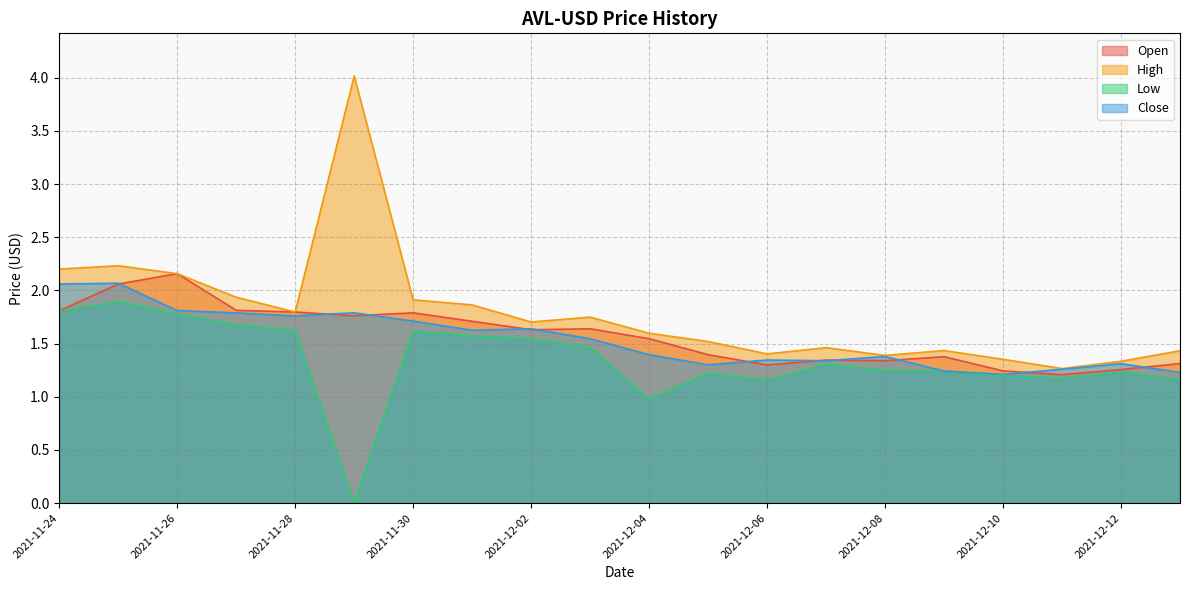

At which category is the sum across all series the highest?

2021-11-25